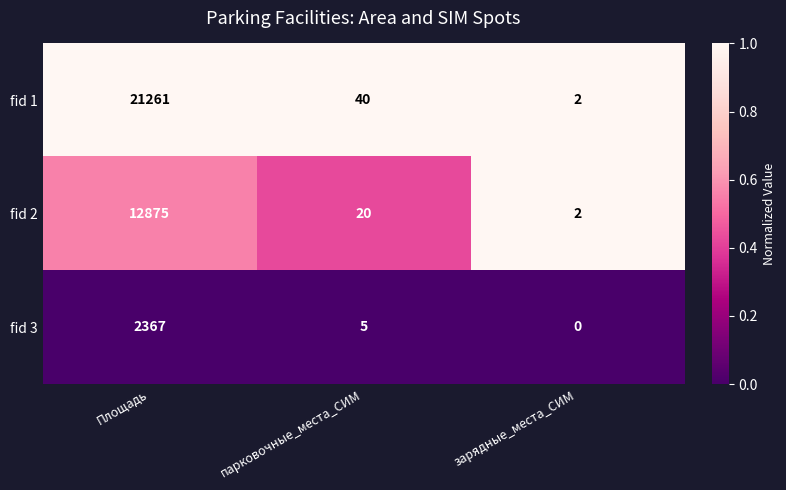

At which label does fid 3 first exceed 5?

Площадь